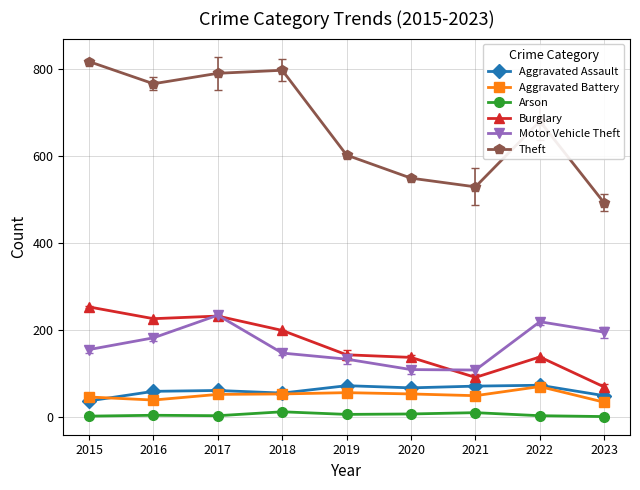

True or false: Arson and Aggravated Assault intersect in this chart.

False